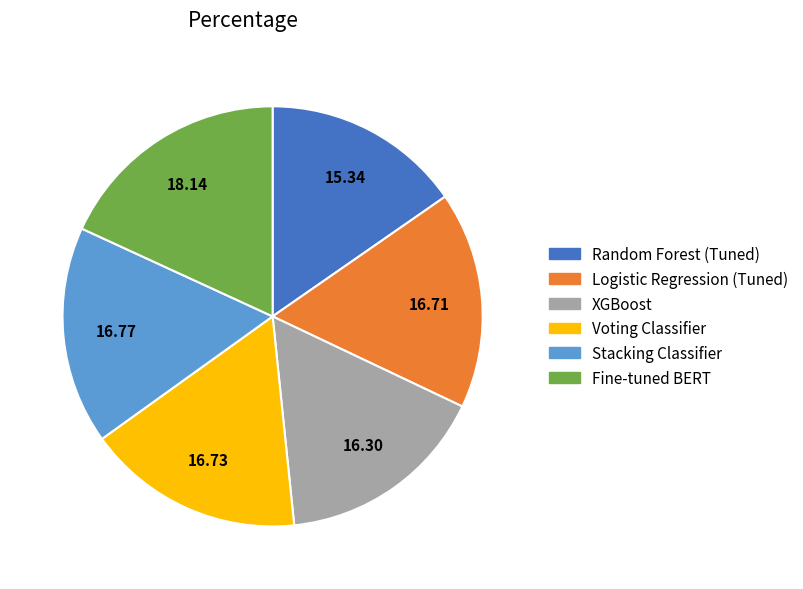

Combined, do Voting Classifier and XGBoost account for over 50%?

No